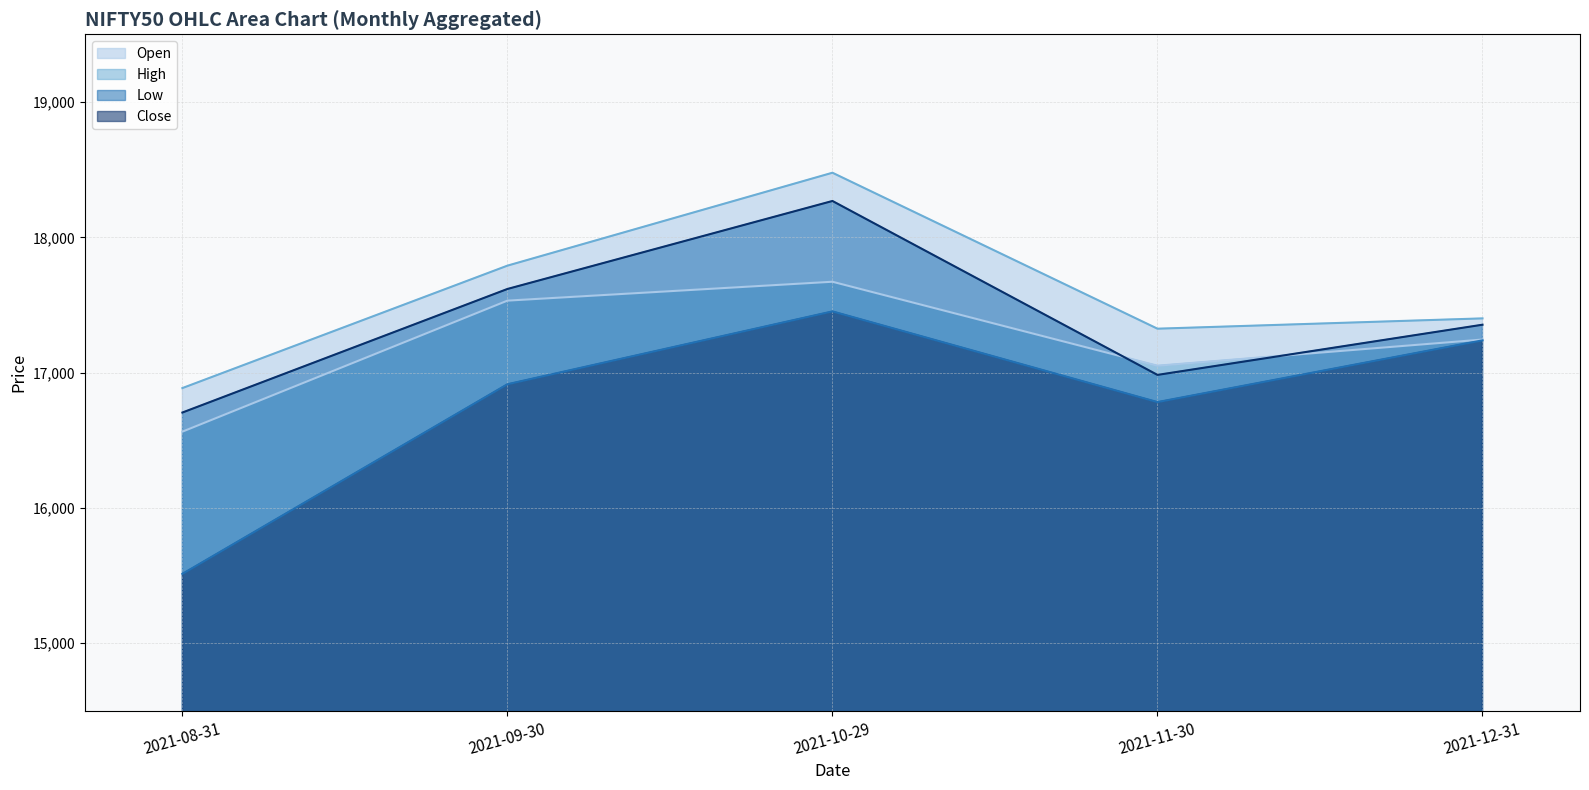

List the series in order of their overall mean, lowest first.

Low, Open, Close, High